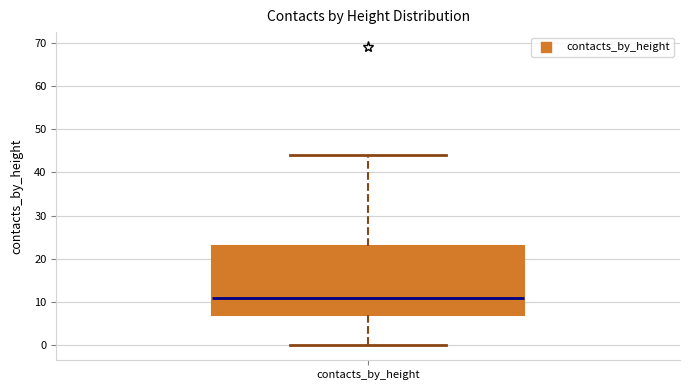

Where does the lower whisker of the box for contacts_by_height end on the y-axis? The values are not printed on the chart, so give them approximately, as read against the axis.

0